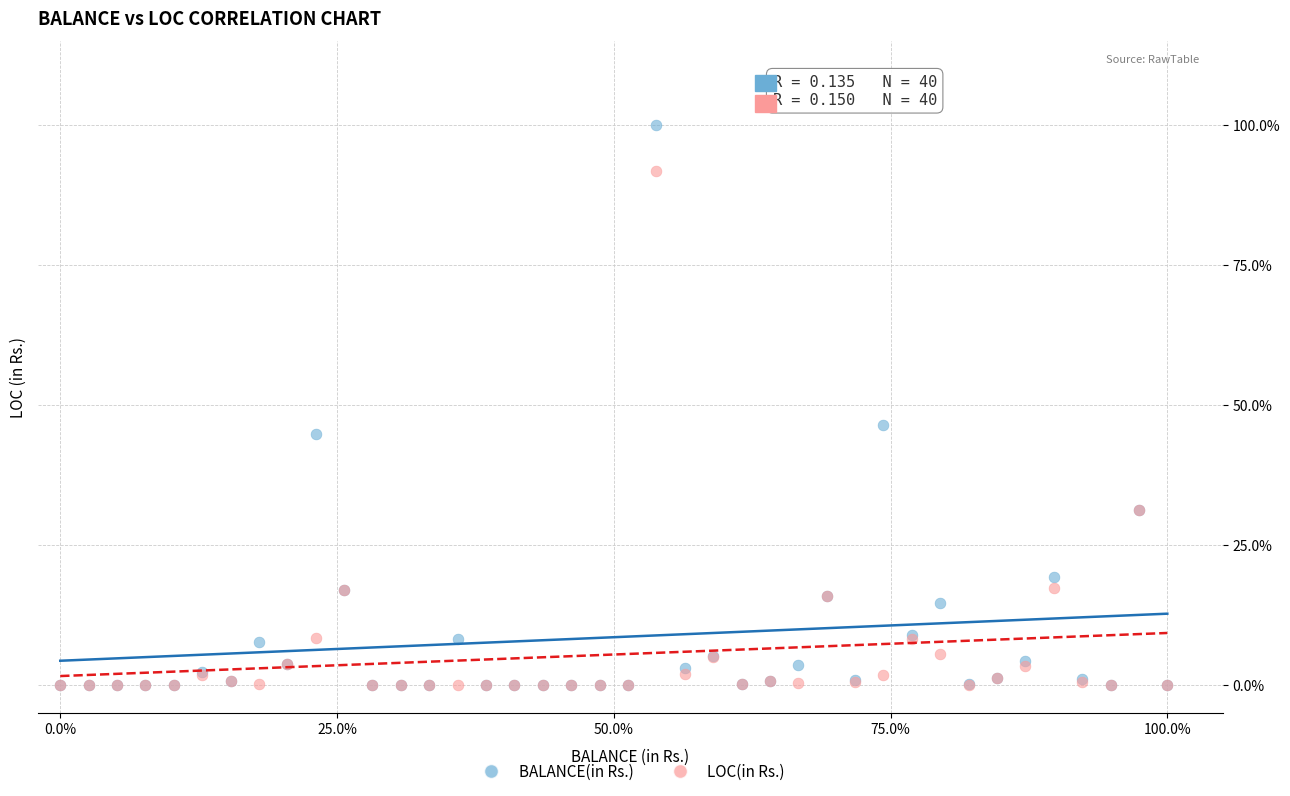

What are all the series names shown in the legend?

BALANCE(in Rs.), LOC(in Rs.)